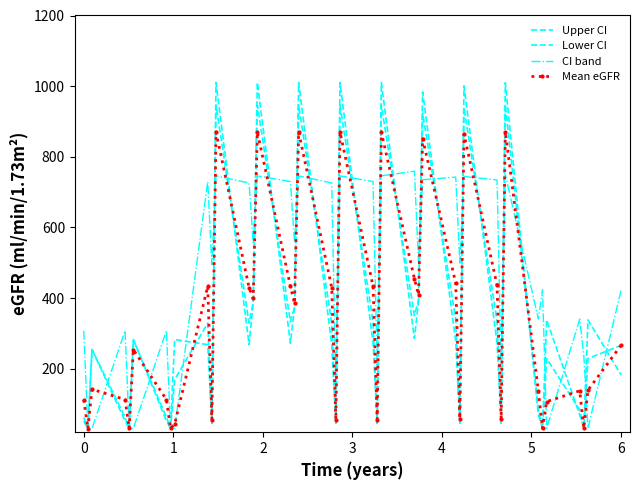

Is this an area chart (filled region under the line)?

No